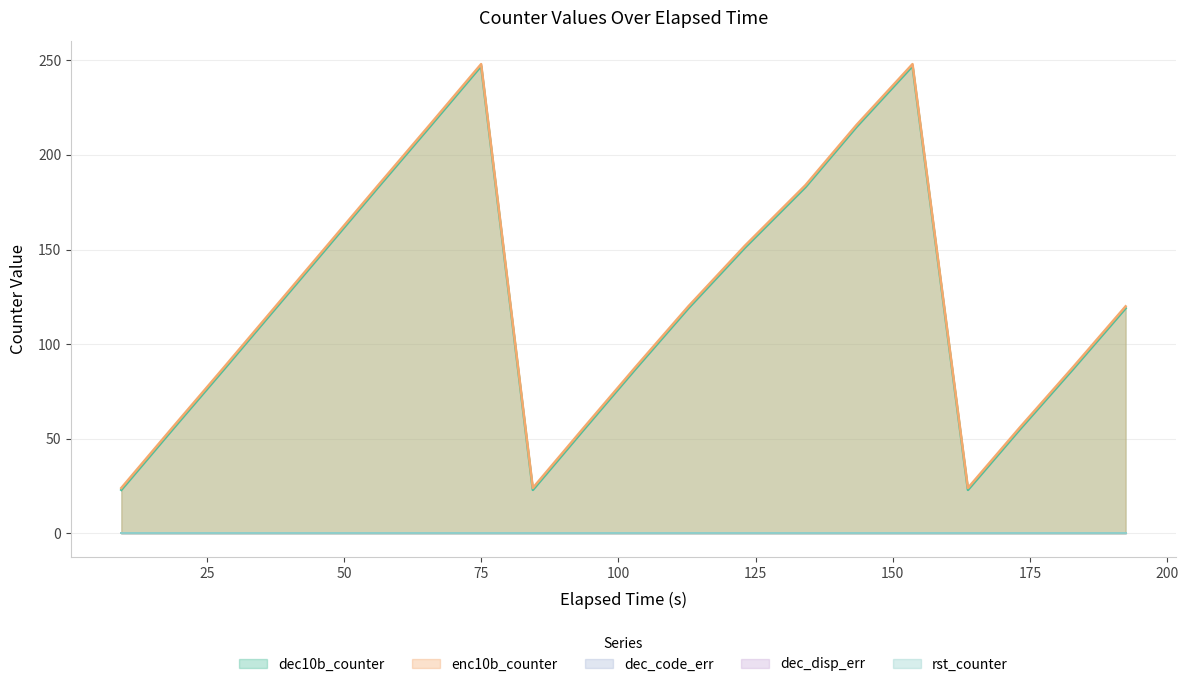

Does the chart display data point markers on the line(s)?

No